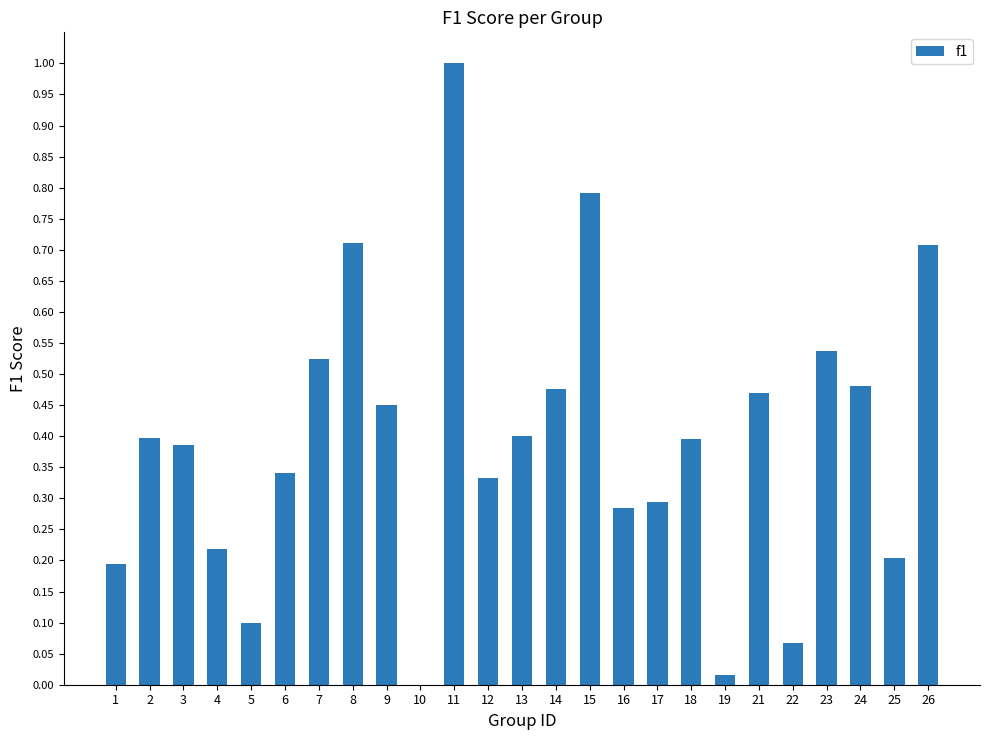

Are the bars horizontal?

No